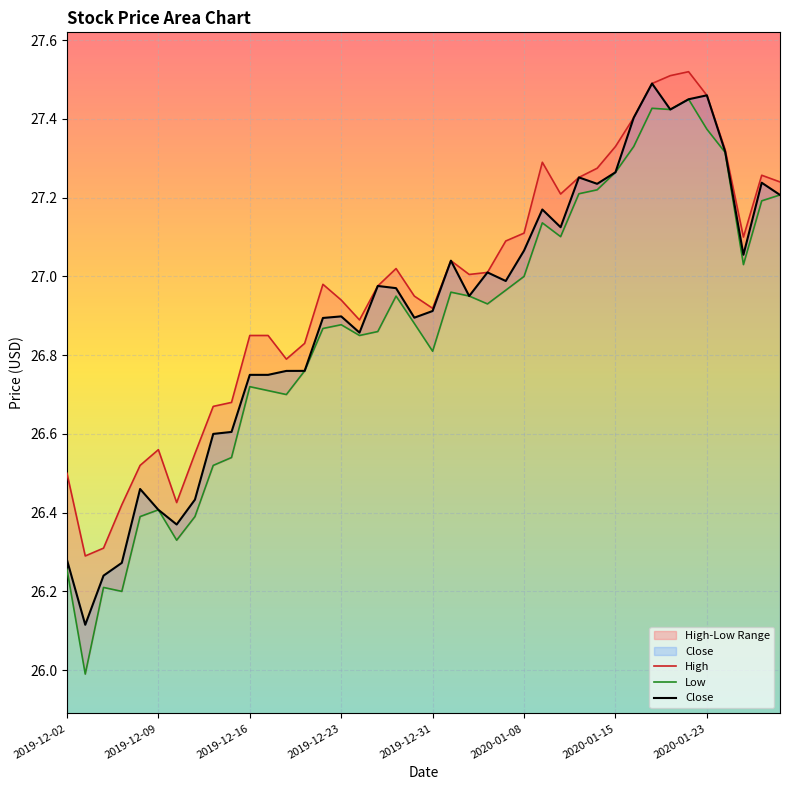

True or false: Close and Low cross at least once.

False